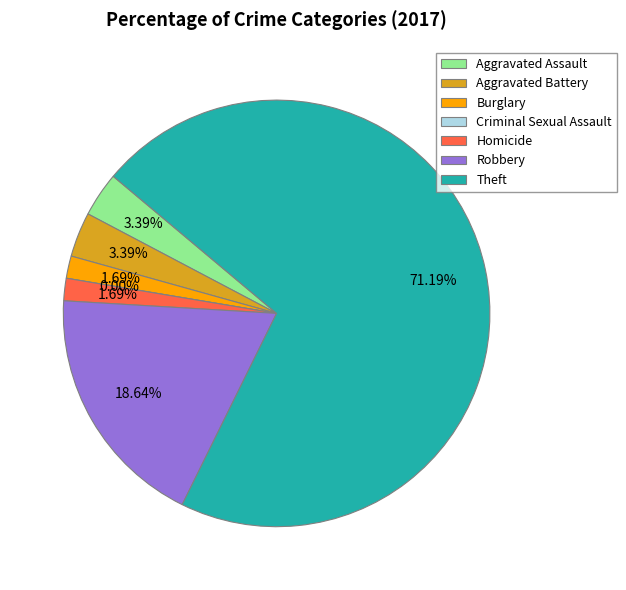

What percentage is the Burglary slice, to the nearest percent?

2%